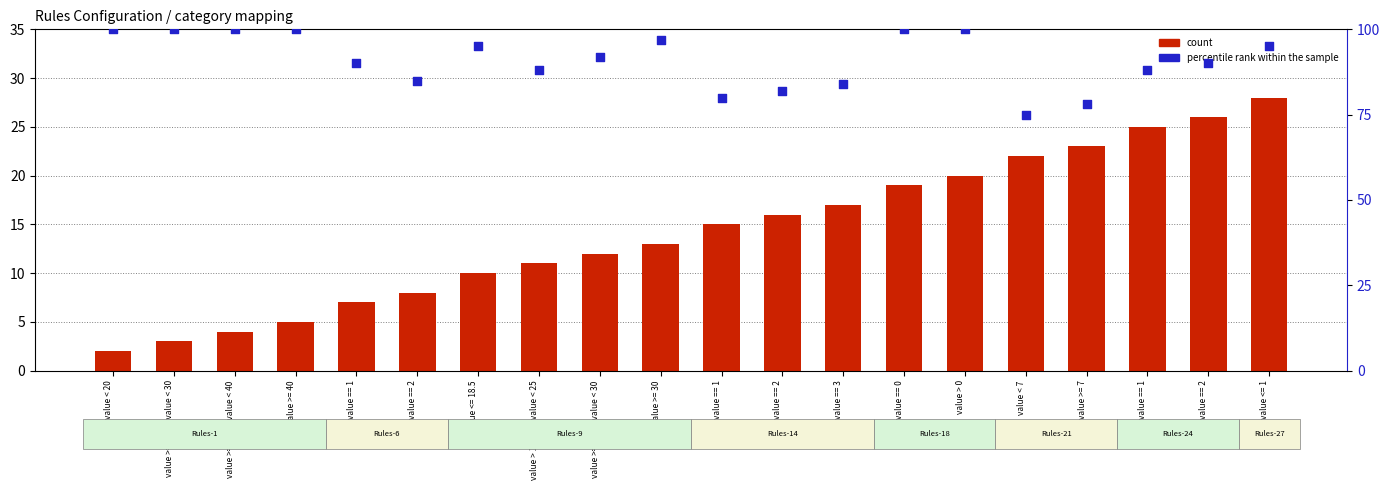

Which series contains the highest Y value?

percentile rank within the sample